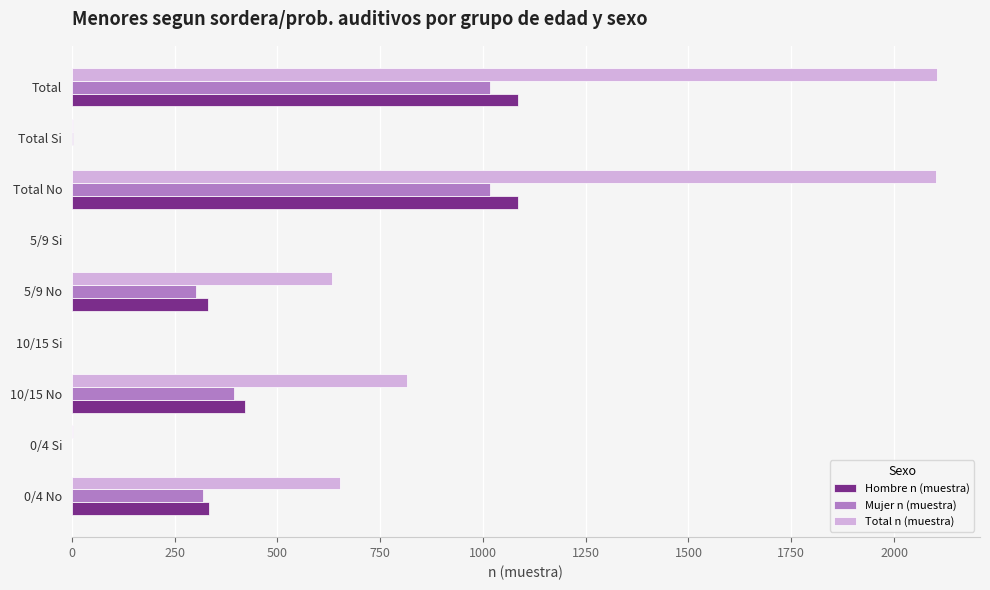

True or false: Hombre n (muestra) has a value of 566 at Total No.

False